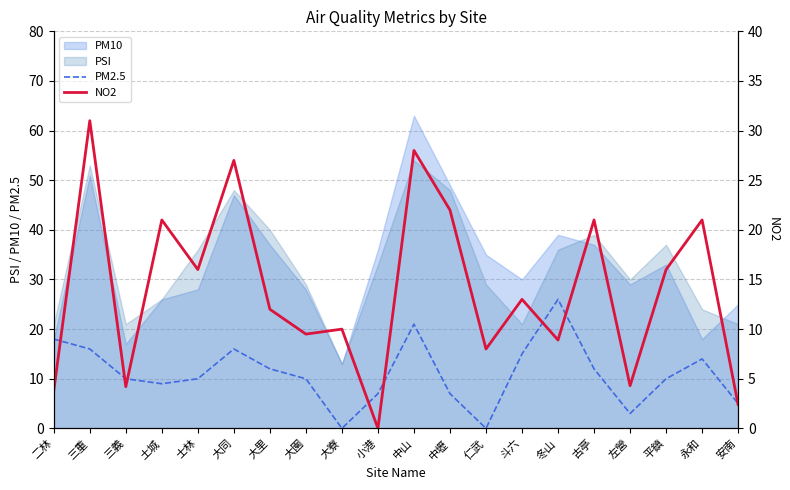

At which label does PM2.5 first exceed 10?

二林